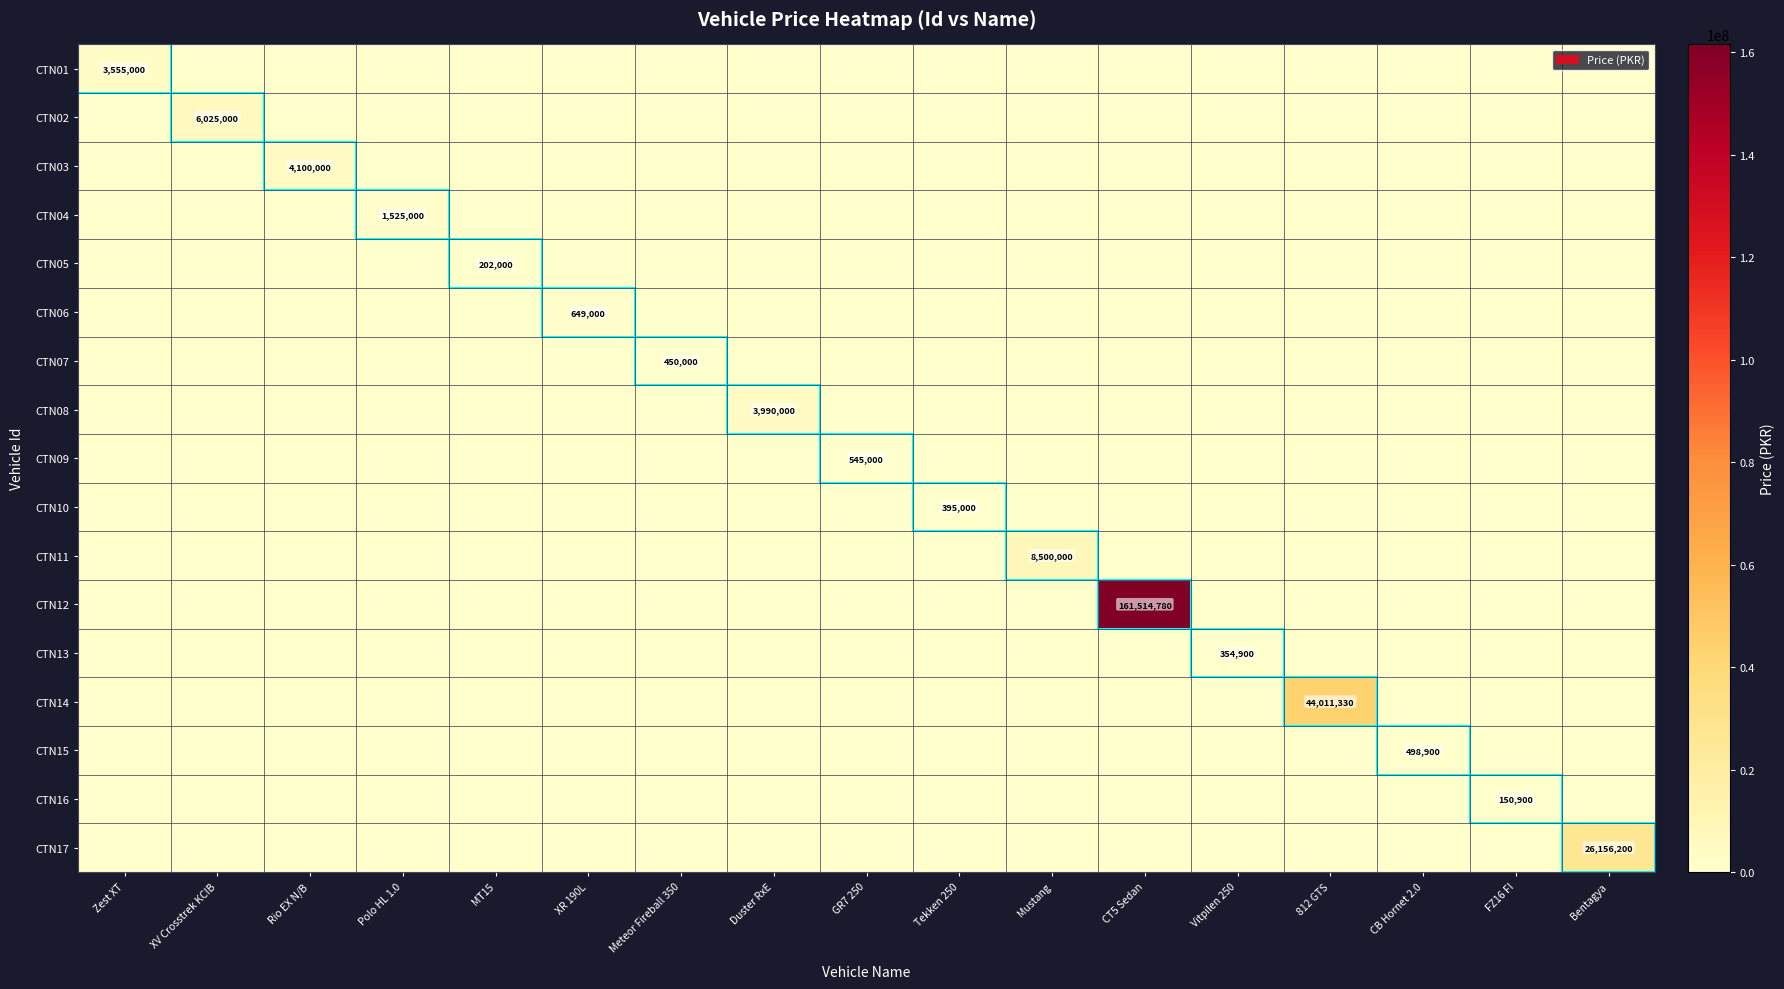

How many values in CTN14 are above zero?

1